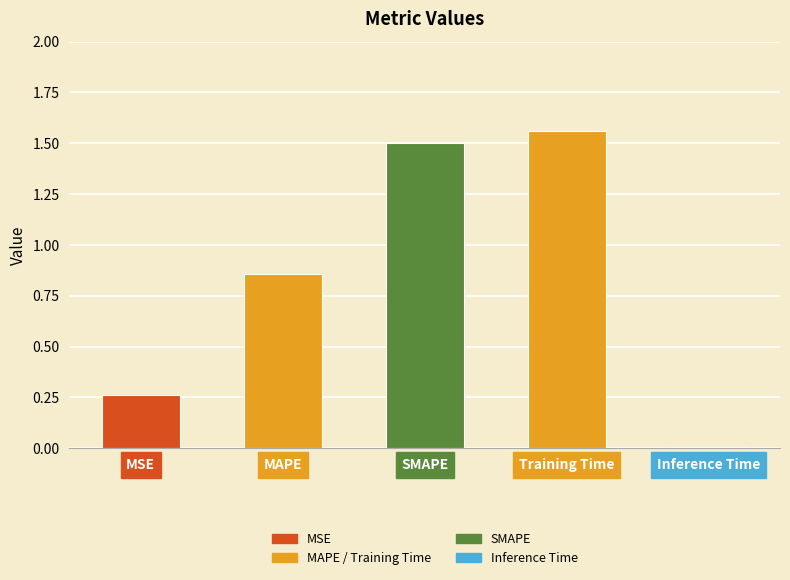

Between SMAPE and MSE, which is larger?

SMAPE